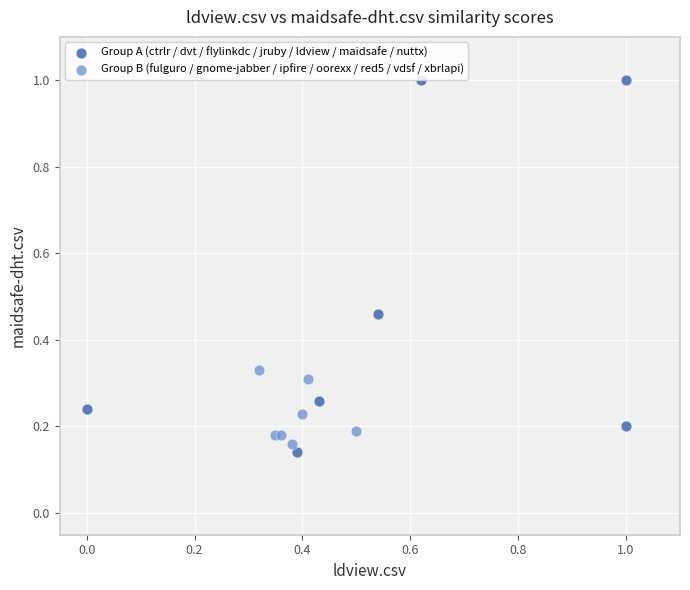

Which series has the largest Y range (max minus min)?

Group A (ctrlr / dvt / flylinkdc / jruby / ldview / maidsafe / nuttx)